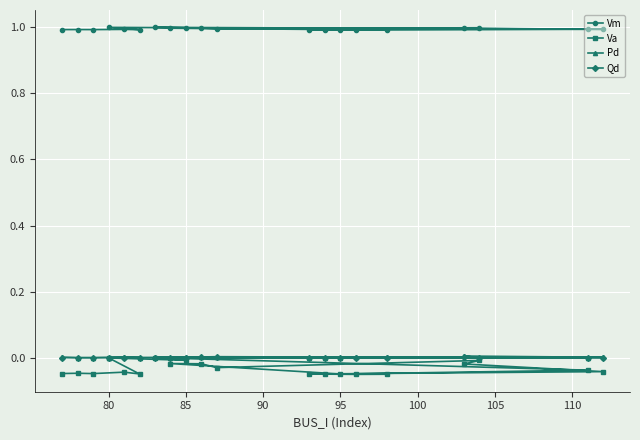

In Pd, how many points are lower than both neighbors (excluding endpoints)?

3